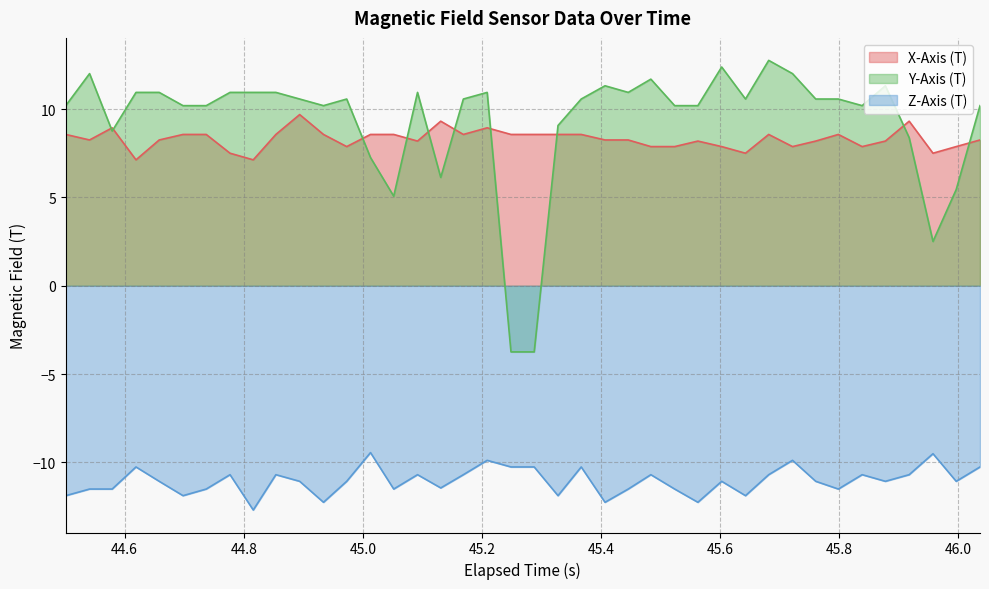

In Y-Axis (T), how many points are lower than both neighbors (excluding endpoints)?

8